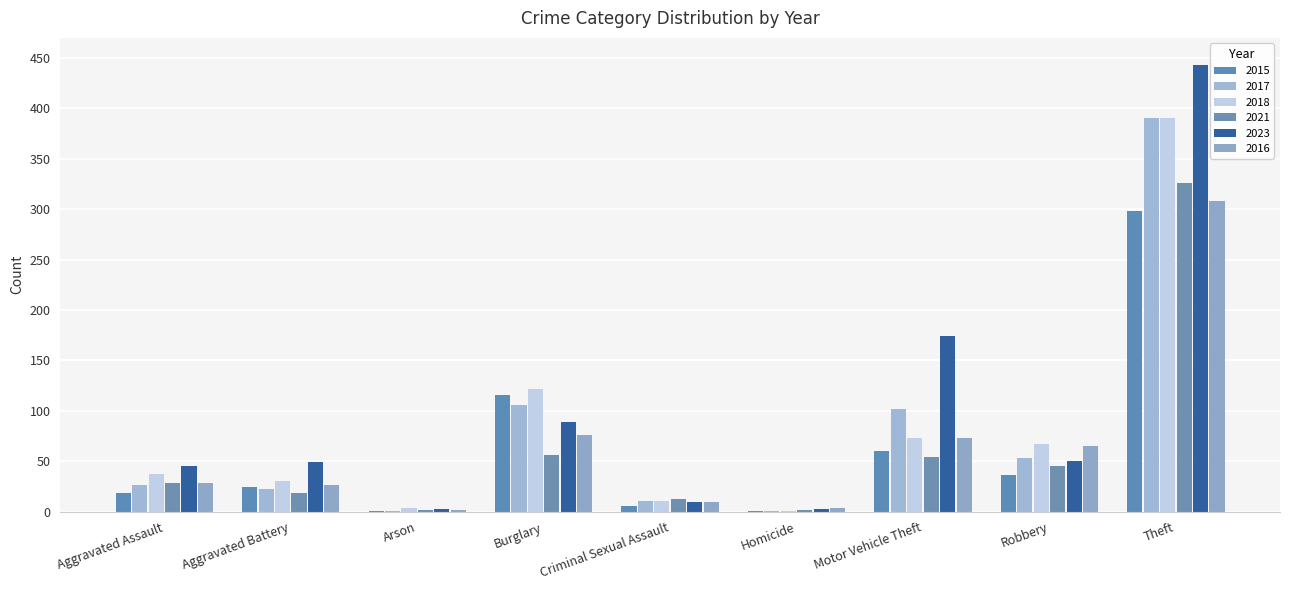

What position from the left is Criminal Sexual Assault?

5